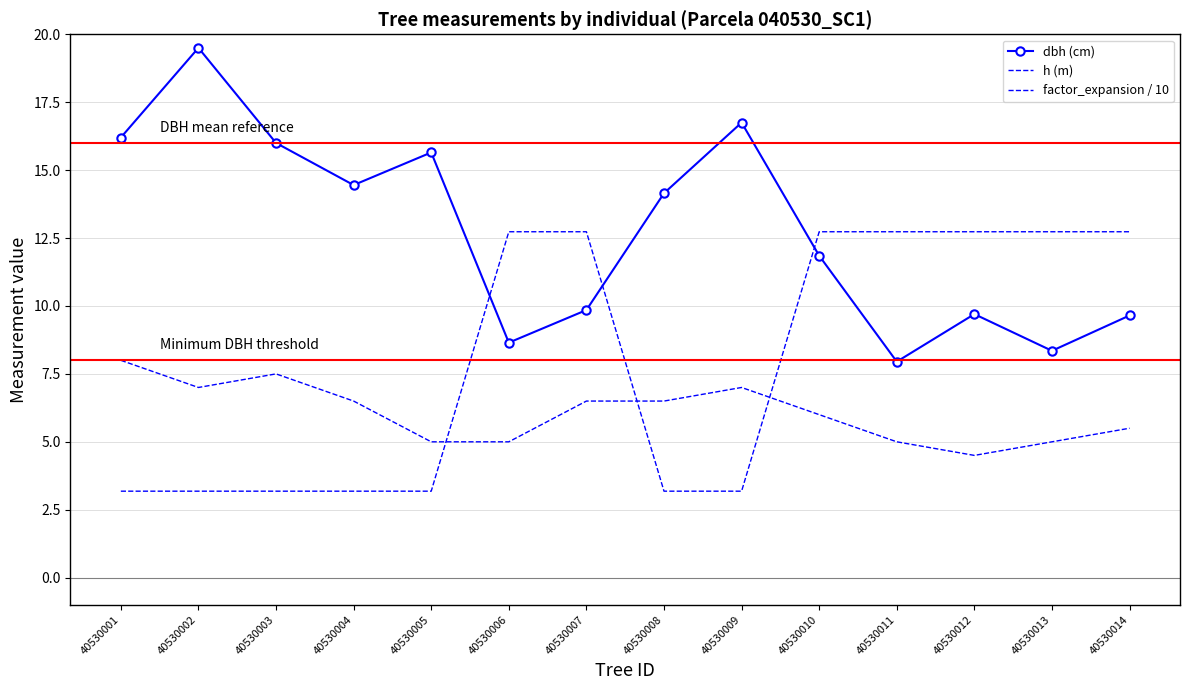

True or false: h (m) has more than 2 interior local peaks.

False